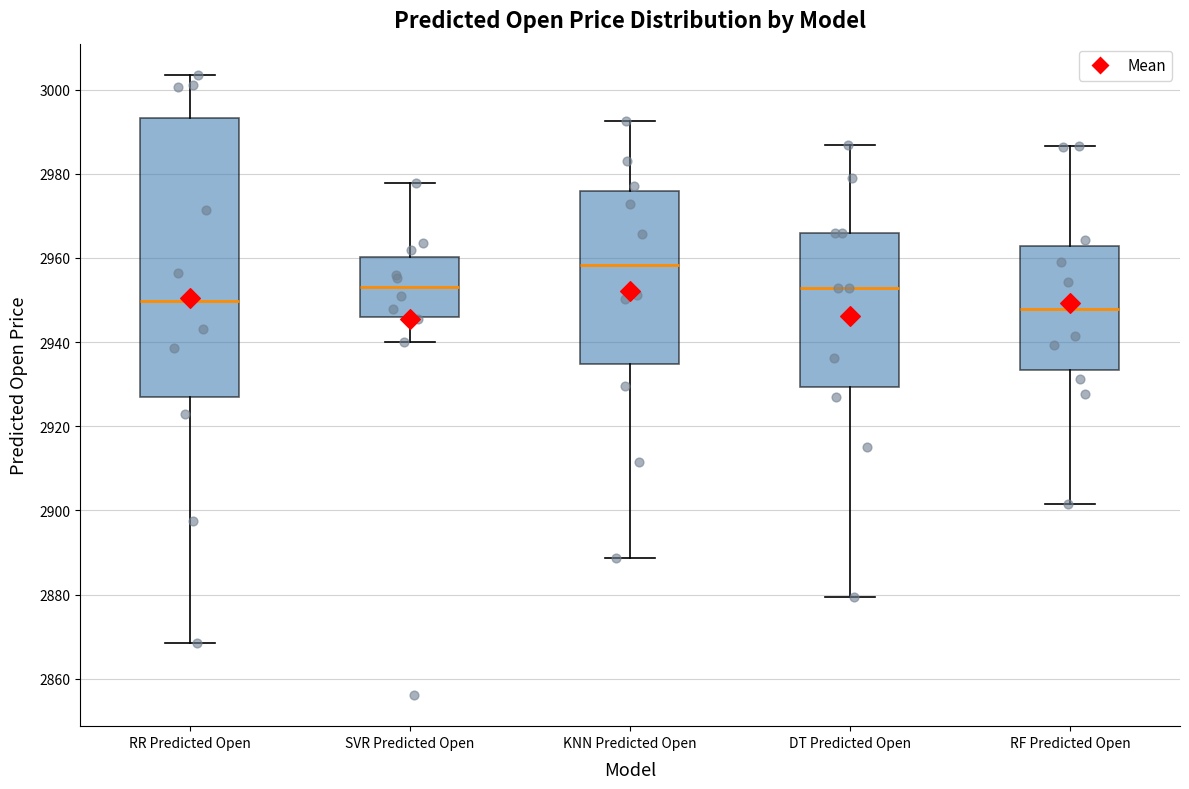

Where is the upper edge of the box for RF Predicted Open on the y-axis? The values are not printed on the chart, so give them approximately, as read against the axis.

2962